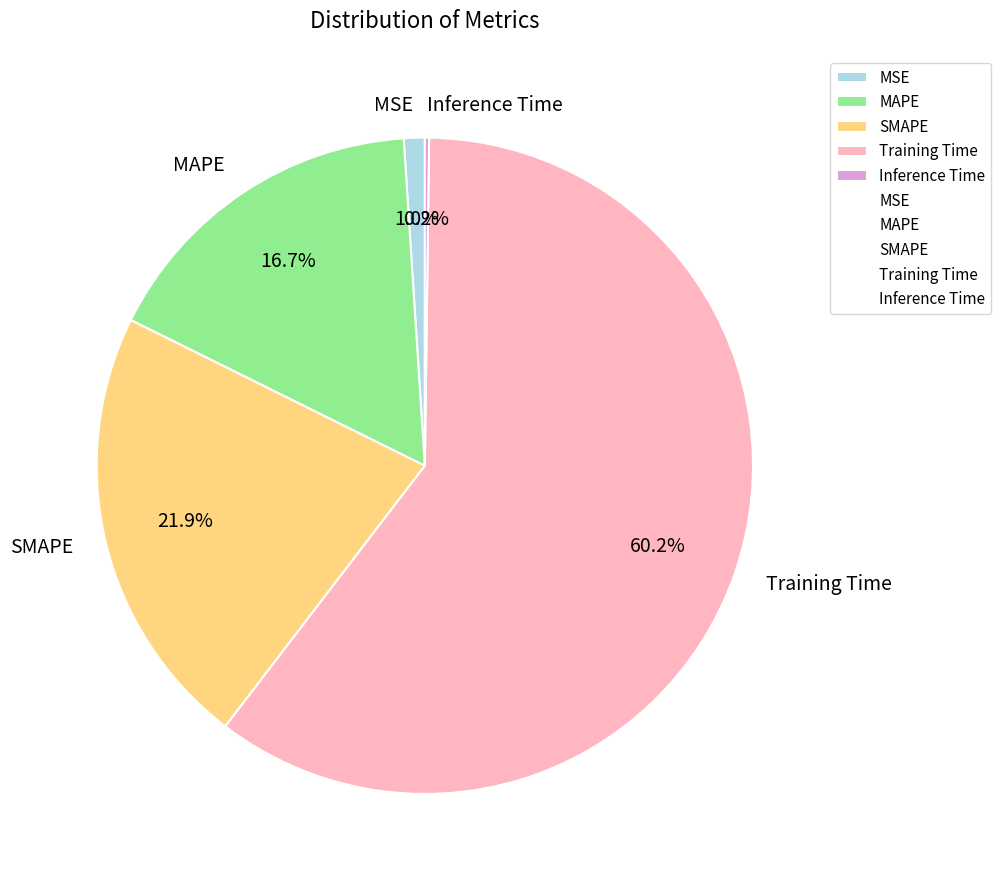

How much of the chart is everything except SMAPE?

78.1%